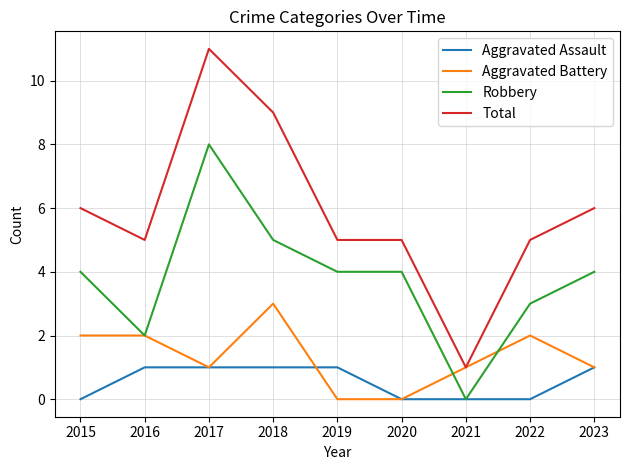

Which series has the widest spread of values?

Total